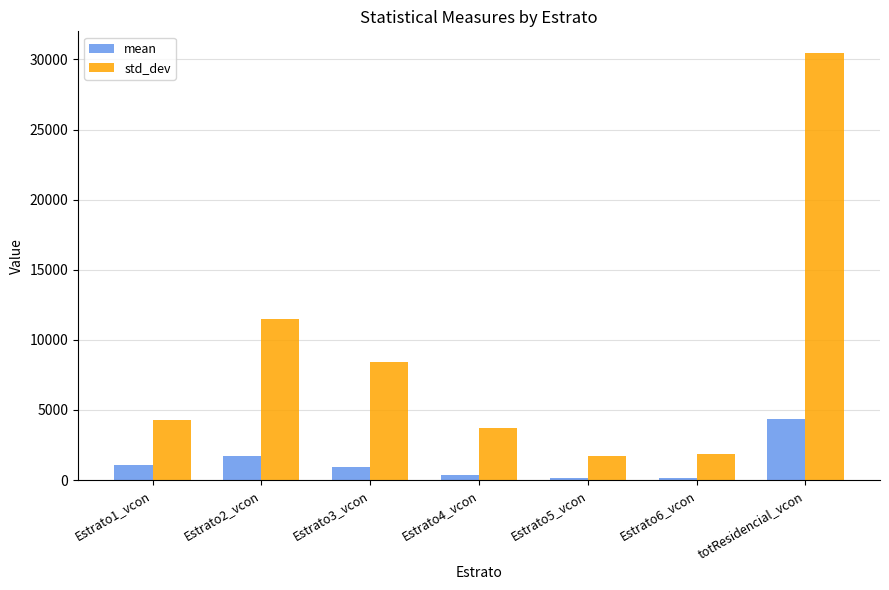

Which series has the largest total across all categories?

std_dev